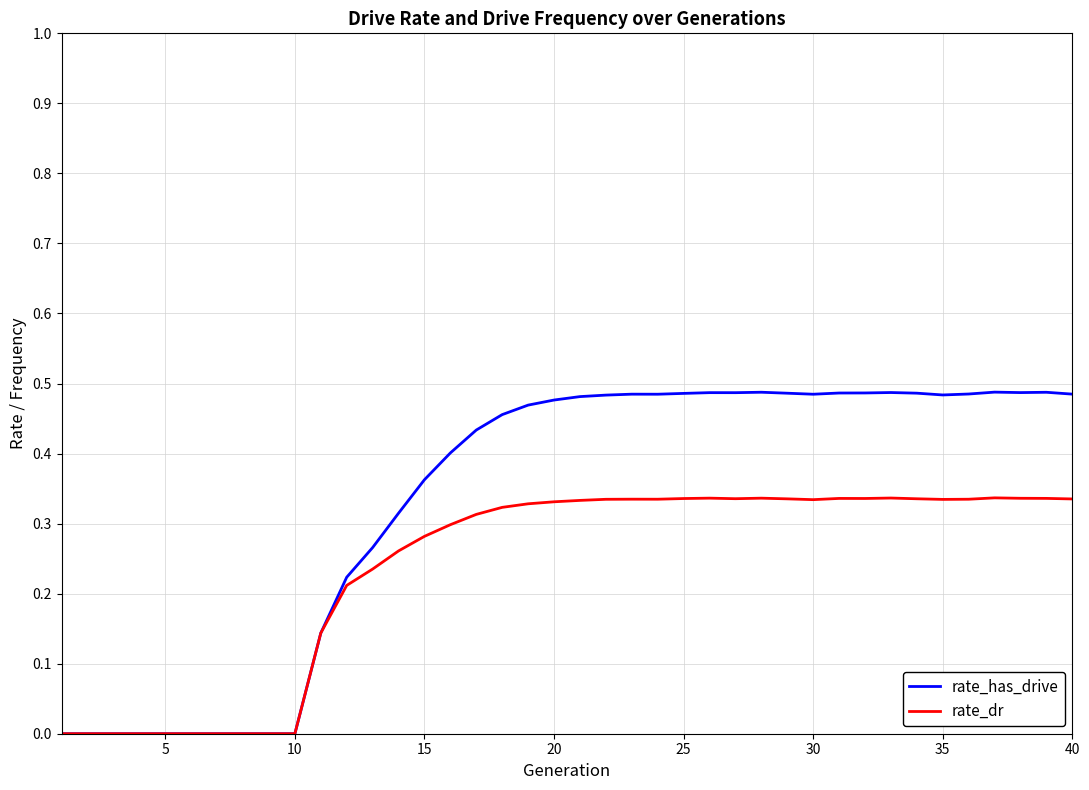

Which series has the largest total across all categories?

rate_has_drive